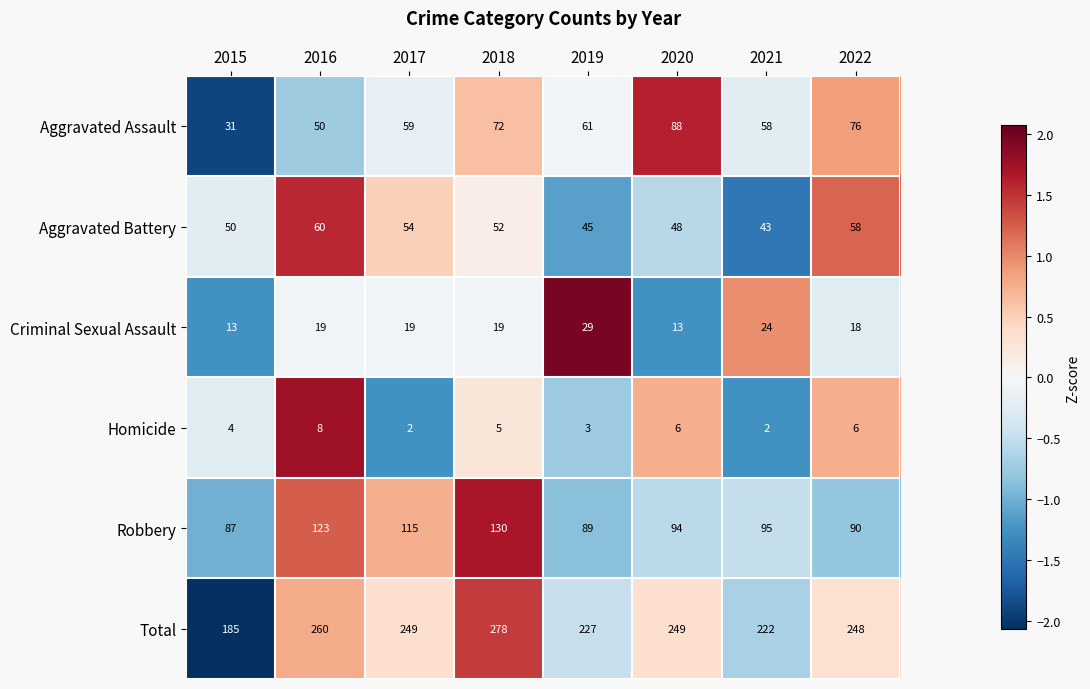

True or false: Criminal Sexual Assault has a value of 18 at 2022.

True